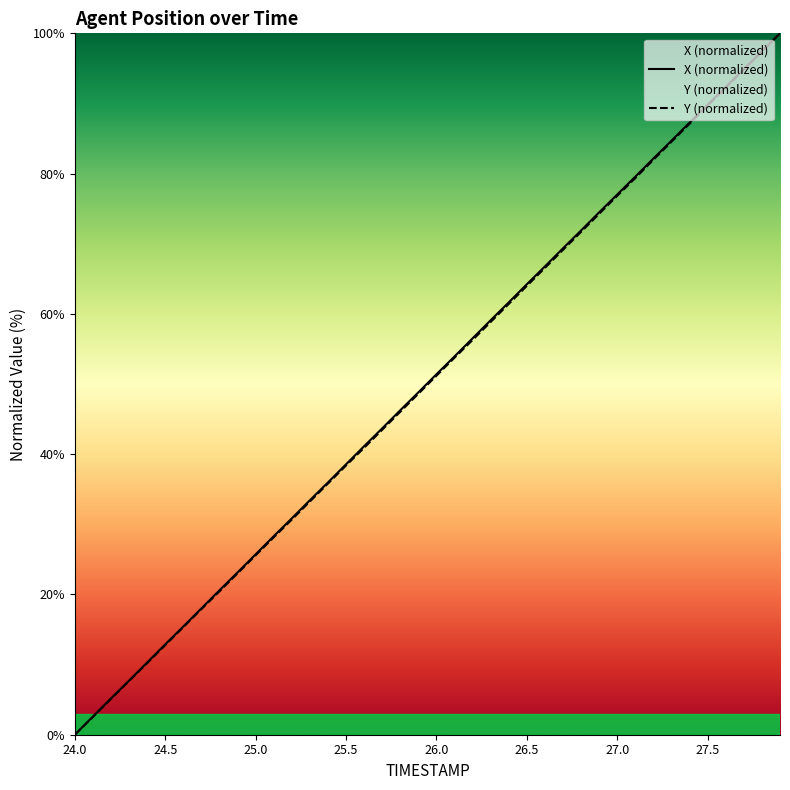

Count the number of categories in the chart.

40